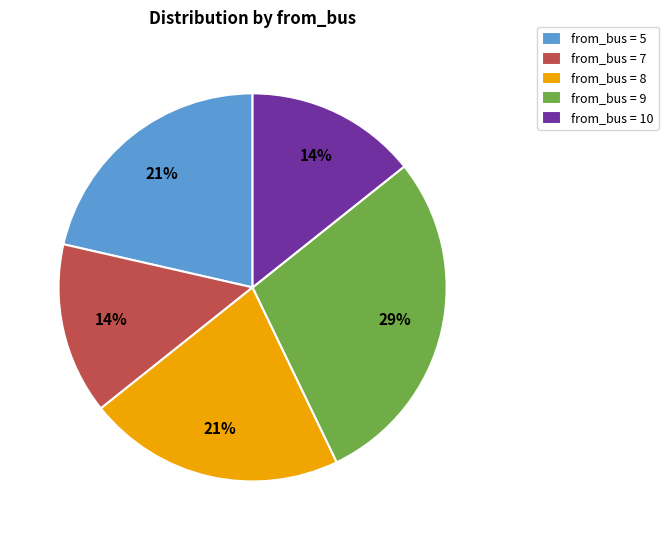

Approximately how many times larger is the value at from_bus = 5 compared to from_bus = 10?

1.5